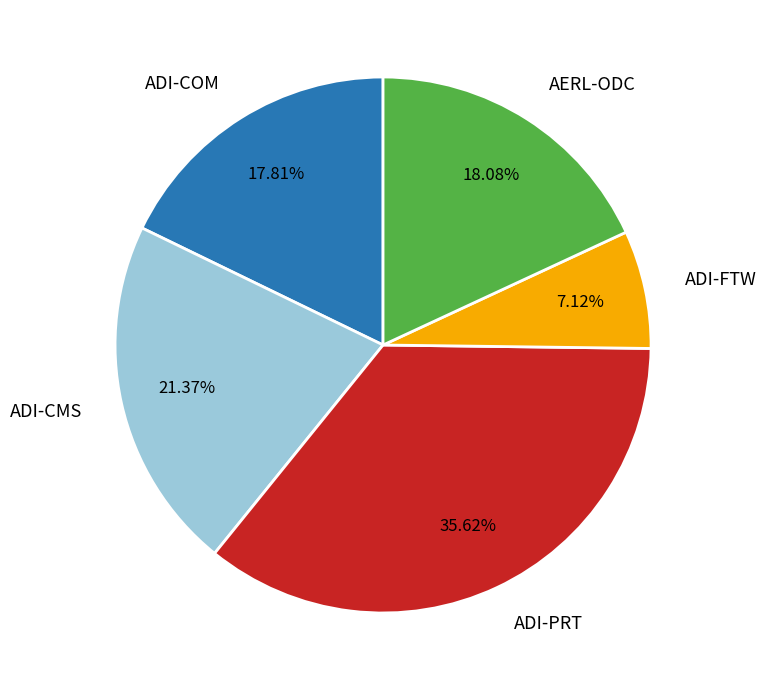

Which slice is the smallest?

ADI-FTW